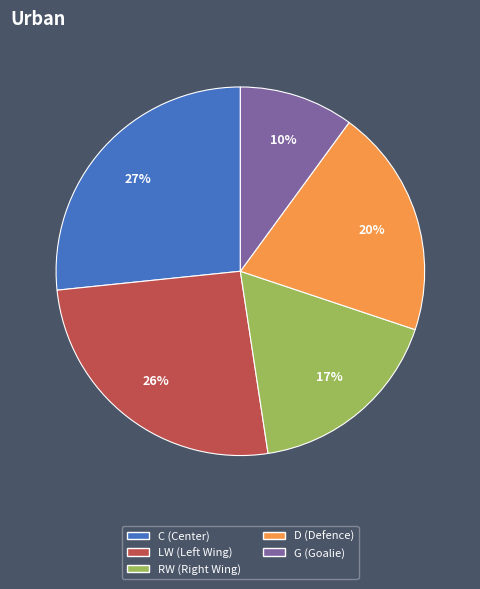

To the nearest percent, what is the difference between the largest and smallest slice percentages?

17%